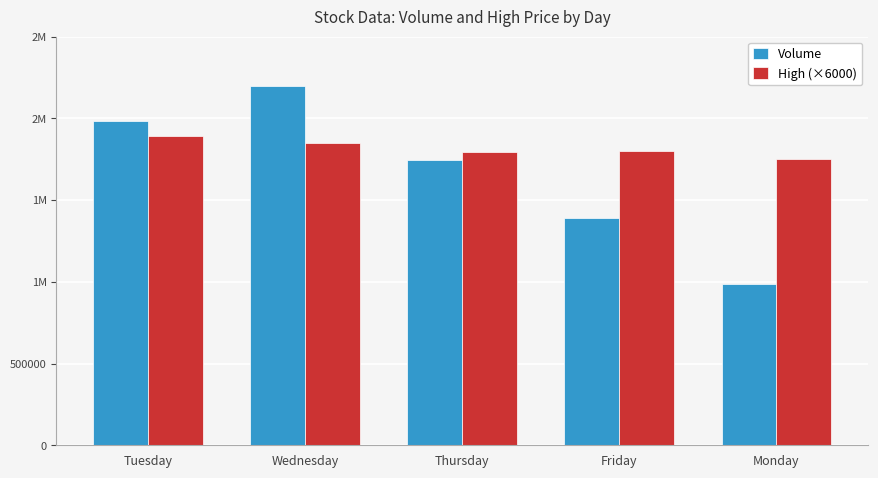

What is the label of the 4th bar from the right?

Wednesday